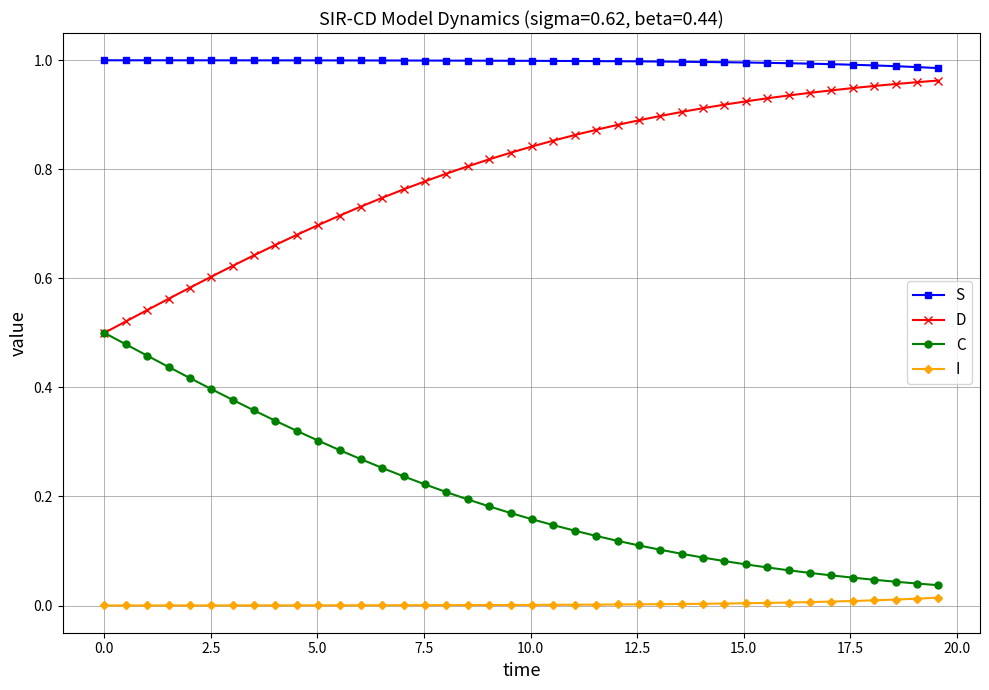

Rank the series by their average value, from highest to lowest.

S, D, C, I